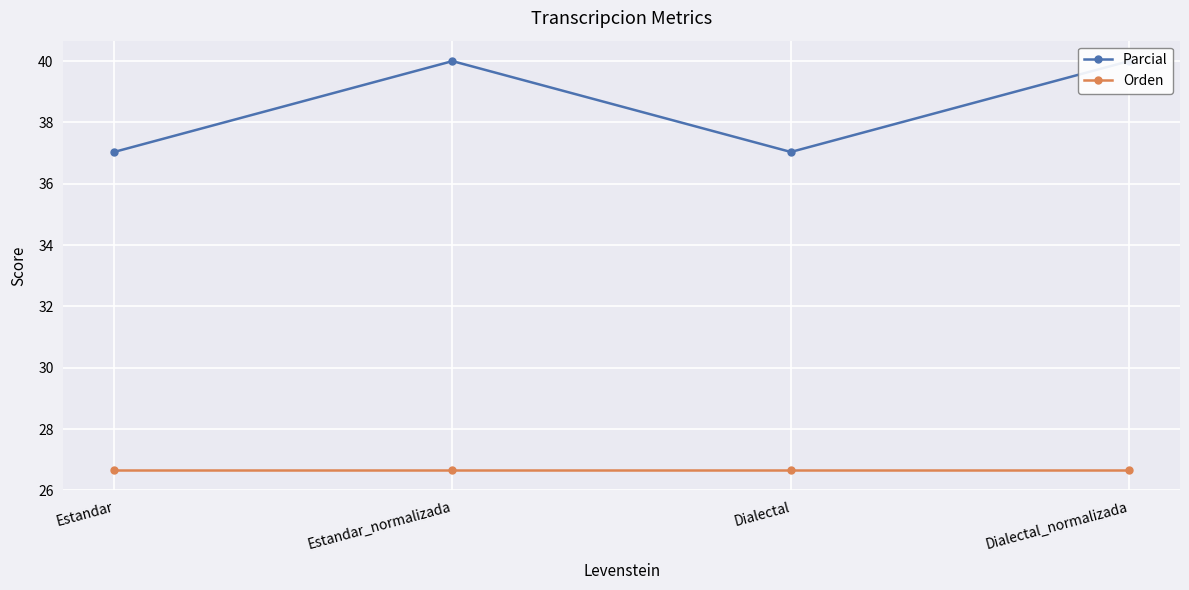

Is it true that Parcial equals 9.1 at Dialectal?

False